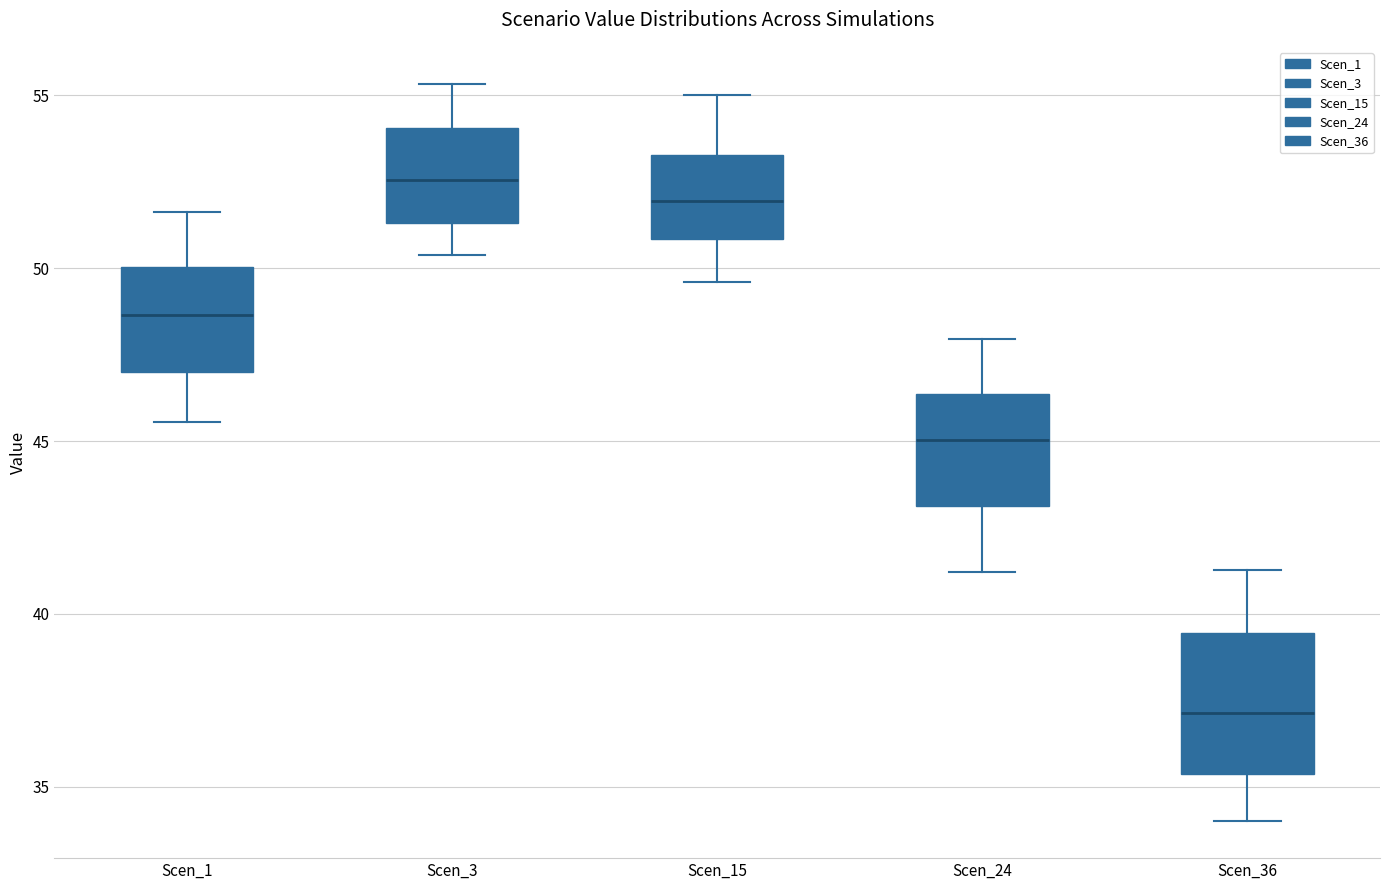

Reading left to right, read every box against the y-axis: the position of its median line, the range the box covers, and the ends of its whiskers. The values are not printed on the chart, so give them approximately, as read against the axis.

Scen_1: median 48.5, box 47.0 to 50.0, whiskers 45.5 to 51.5
Scen_3: median 52.5, box 51.5 to 54.0, whiskers 50.5 to 55.5
Scen_15: median 52.0, box 51.0 to 53.5, whiskers 49.5 to 55.0
Scen_24: median 45.0, box 43.0 to 46.5, whiskers 41.0 to 48.0
Scen_36: median 37.0, box 35.5 to 39.5, whiskers 34.0 to 41.5